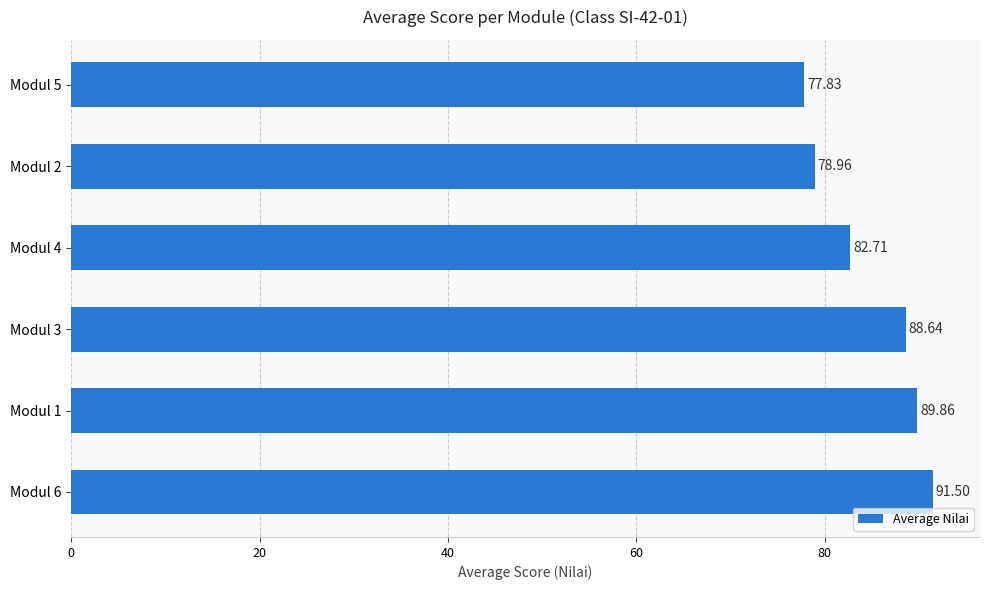

What is the sum of all values?

509.5